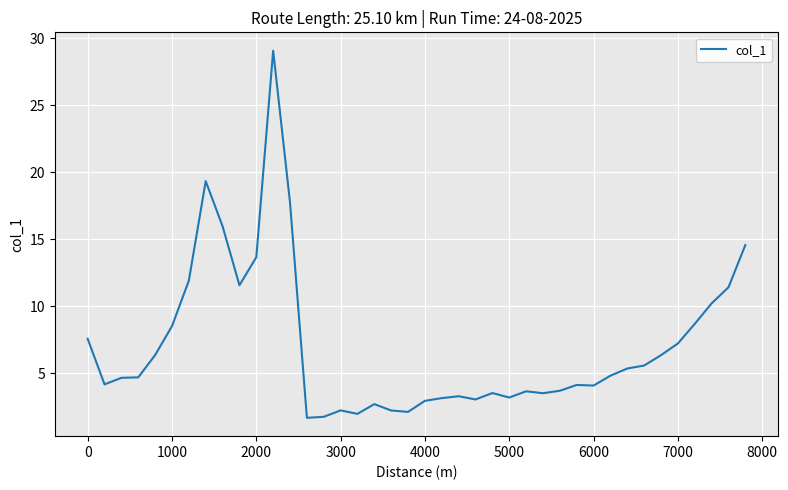

What is the maximum value shown in the chart?

29.1